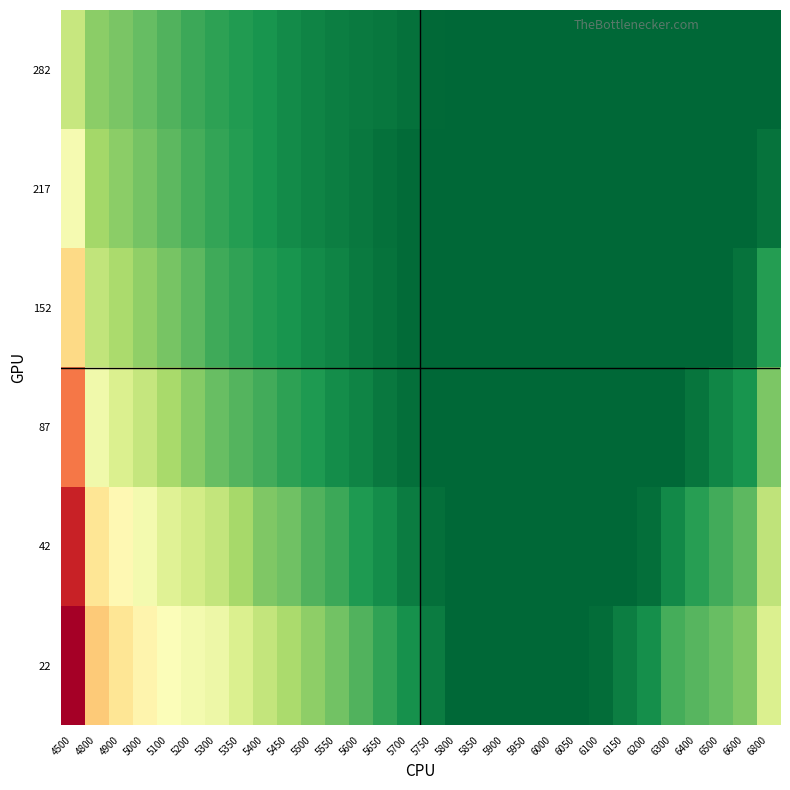

Reading left to right, what are all the values shown in this chart?

22: 4500=1.0	4800=0.7	4900=0.6	5000=0.6	5100=0.5	5200=0.5	5300=0.5	5350=0.5	5400=0.4	5450=0.4	5500=0.3	5550=0.3	5600=0.3	5650=0.2	5700=0.2	5750=0.1	5800=0.1	5850=0.1	5900=0.1	5950=0.1	6000=0.1	6050=0.1	6100=0.1	6150=0.1	6200=0.2	6300=0.2	6400=0.3	6500=0.3	6600=0.3	6800=0.5
42: 4500=0.9	4800=0.6	4900=0.6	5000=0.5	5100=0.5	5200=0.4	5300=0.4	5350=0.4	5400=0.3	5450=0.3	5500=0.3	5550=0.2	5600=0.2	5650=0.2	5700=0.1	5750=0.1	5800=0.1	5850=0.1	5900=0.1	5950=0.1	6000=0.1	6050=0.1	6100=0.1	6150=0.1	6200=0.1	6300=0.2	6400=0.2	6500=0.2	6600=0.3	6800=0.4
87: 4500=0.8	4800=0.5	4900=0.5	5000=0.4	5100=0.4	5200=0.3	5300=0.3	5350=0.3	5400=0.2	5450=0.2	5500=0.2	5550=0.2	5600=0.2	5650=0.1	5700=0.1	5750=0.1	5800=0.1	5850=0.1	5900=0.1	5950=0.1	6000=0.1	6050=0.1	6100=0.1	6150=0.1	6200=0.1	6300=0.1	6400=0.1	6500=0.2	6600=0.2	6800=0.3
152: 4500=0.7	4800=0.4	4900=0.4	5000=0.3	5100=0.3	5200=0.3	5300=0.2	5350=0.2	5400=0.2	5450=0.2	5500=0.2	5550=0.2	5600=0.1	5650=0.1	5700=0.1	5750=0.1	5800=0.1	5850=0.1	5900=0.1	5950=0.1	6000=0.1	6050=0.1	6100=0.1	6150=0.1	6200=0.1	6300=0.1	6400=0.1	6500=0.1	6600=0.1	6800=0.2
217: 4500=0.5	4800=0.4	4900=0.3	5000=0.3	5100=0.3	5200=0.2	5300=0.2	5350=0.2	5400=0.2	5450=0.2	5500=0.2	5550=0.1	5600=0.1	5650=0.1	5700=0.1	5750=0.1	5800=0.1	5850=0.1	5900=0.1	5950=0.1	6000=0.1	6050=0.1	6100=0.1	6150=0.1	6200=0.1	6300=0.1	6400=0.1	6500=0.1	6600=0.1	6800=0.1
282: 4500=0.4	4800=0.3	4900=0.3	5000=0.3	5100=0.3	5200=0.2	5300=0.2	5350=0.2	5400=0.2	5450=0.2	5500=0.2	5550=0.1	5600=0.1	5650=0.1	5700=0.1	5750=0.1	5800=0.1	5850=0.1	5900=0.1	5950=0.1	6000=0.1	6050=0.1	6100=0.1	6150=0.1	6200=0.1	6300=0.1	6400=0.1	6500=0.1	6600=0.1	6800=0.1